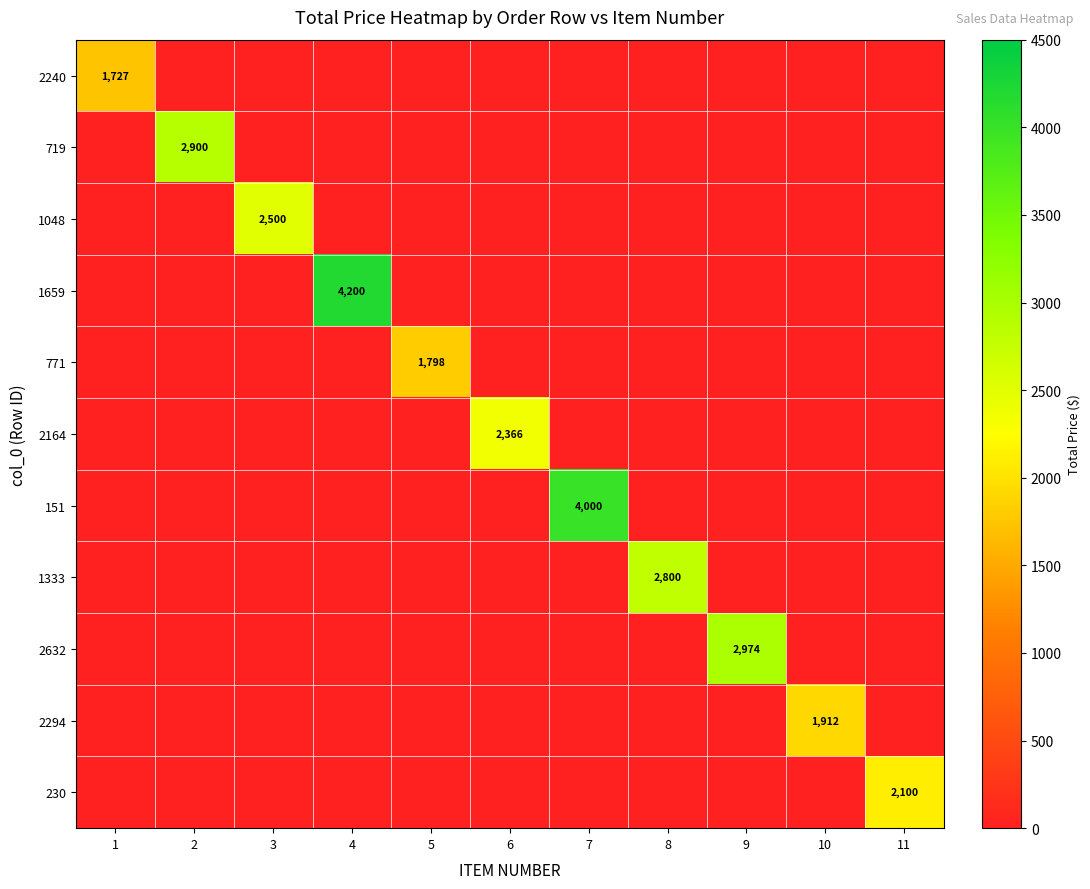

True or false: 1333 has a value of 2800 at 8.

True